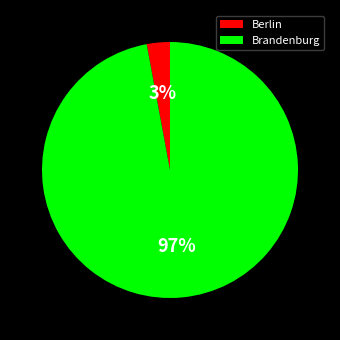

What percentage is the Berlin slice, to the nearest percent?

3%